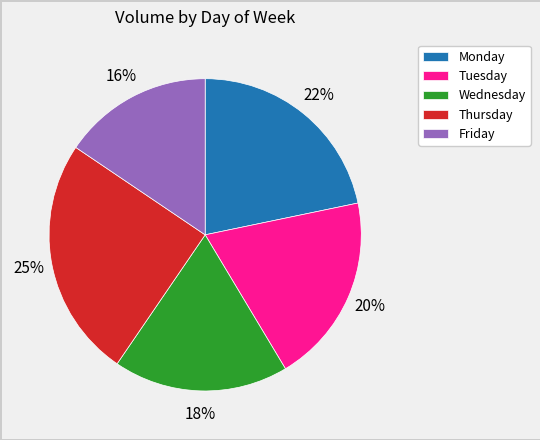

Does Tuesday represent more than half of the total?

No